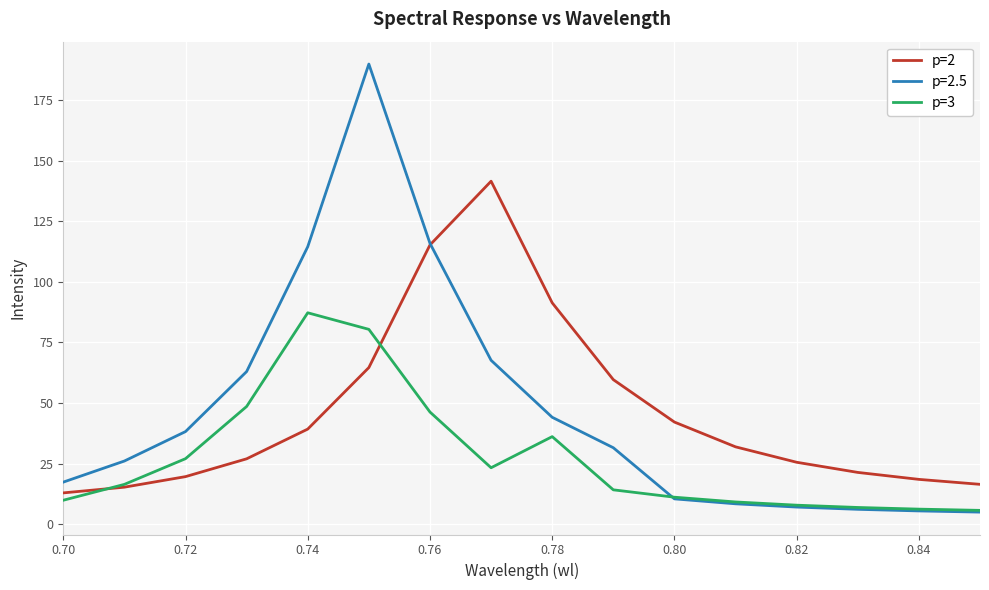

Which series has the largest range (max minus min)?

p=2.5